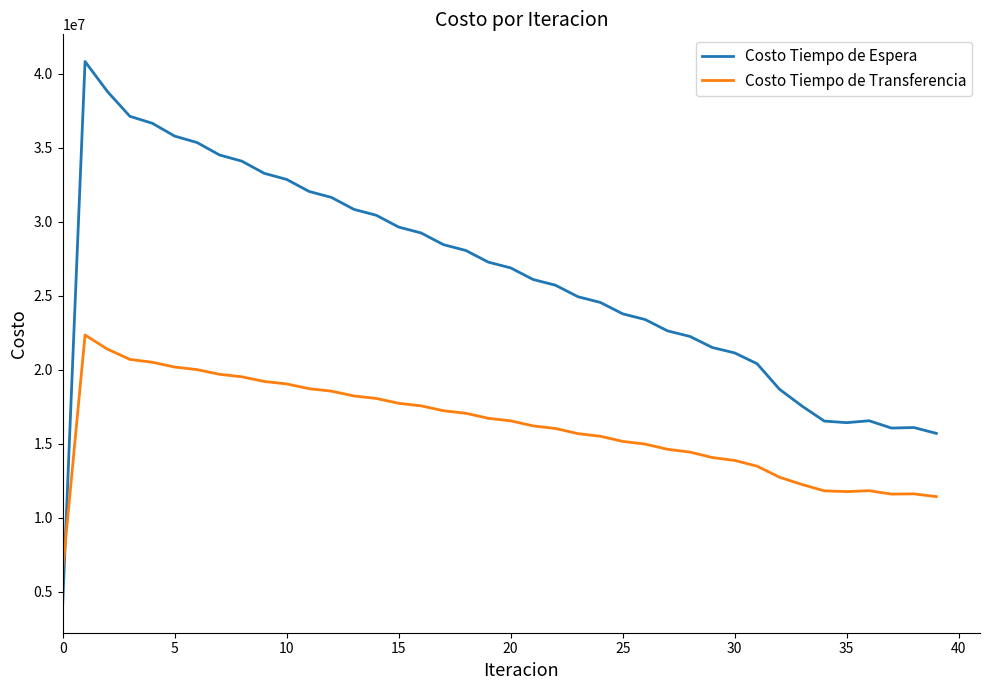

After their last crossing, which series has the higher values: Costo Tiempo de Transferencia or Costo Tiempo de Espera?

Costo Tiempo de Espera